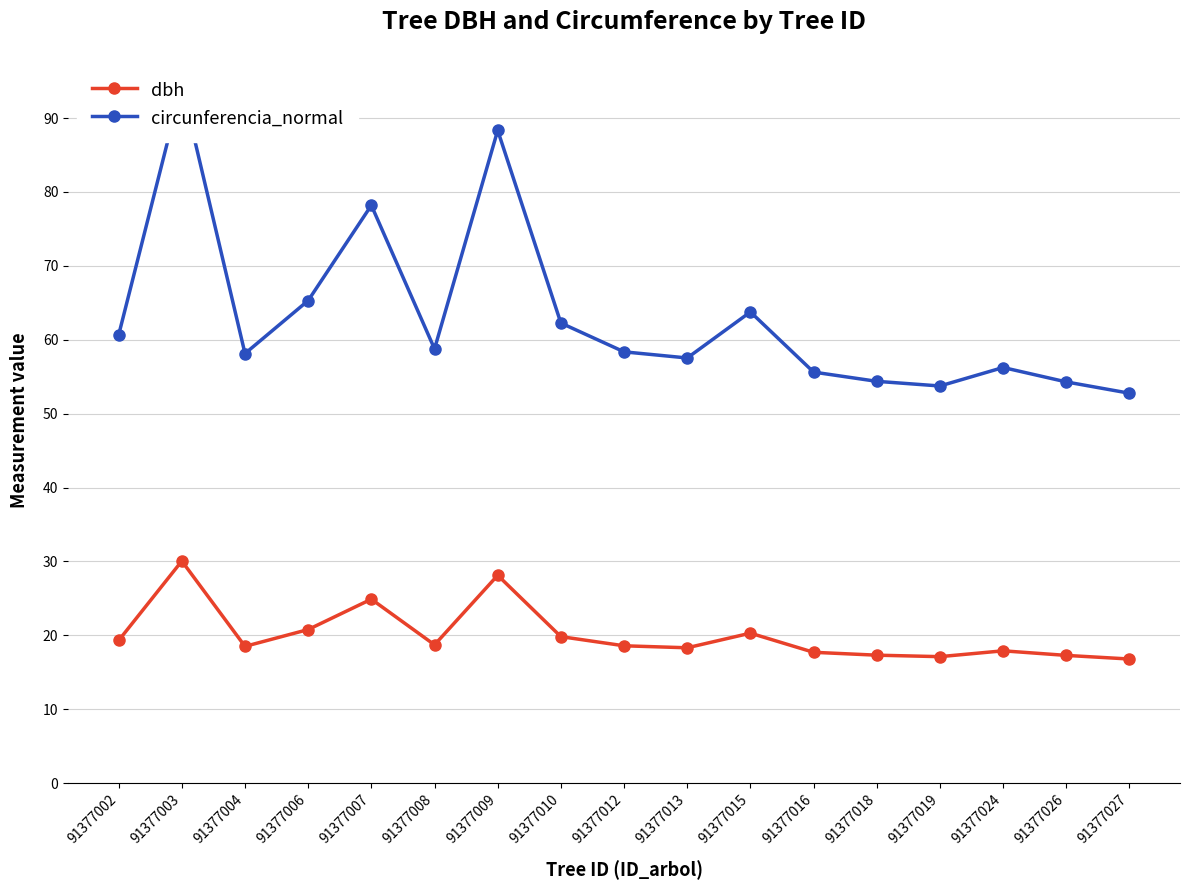

In circunferencia_normal, how many points are lower than both neighbors (excluding endpoints)?

4